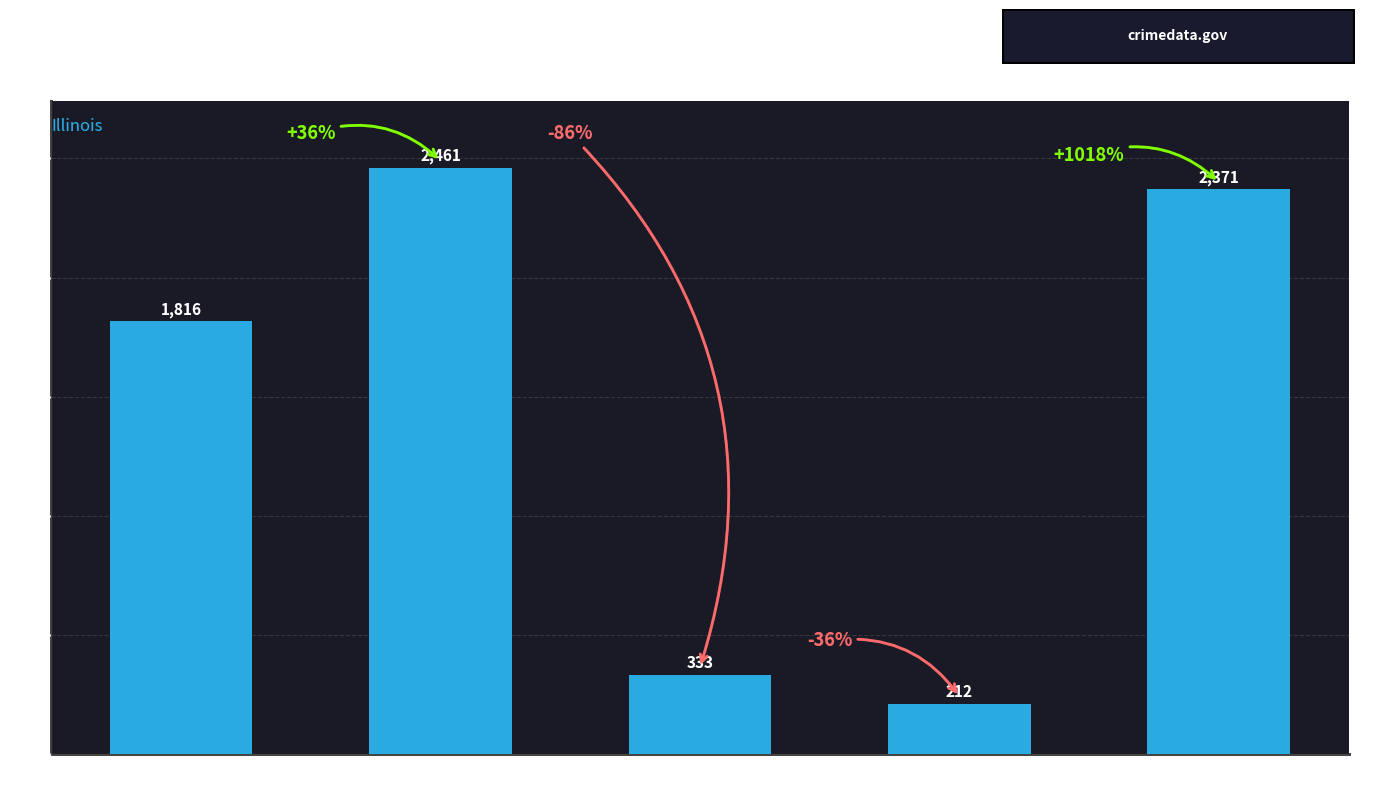

What is the difference between the maximum and minimum values?

2249